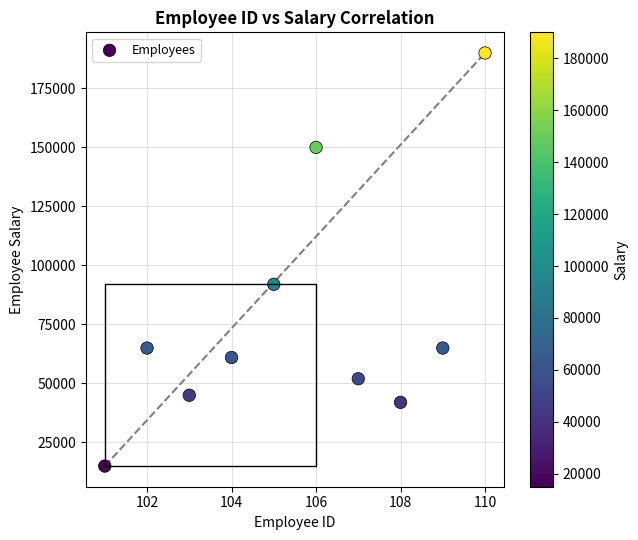

What is the average X value?

106